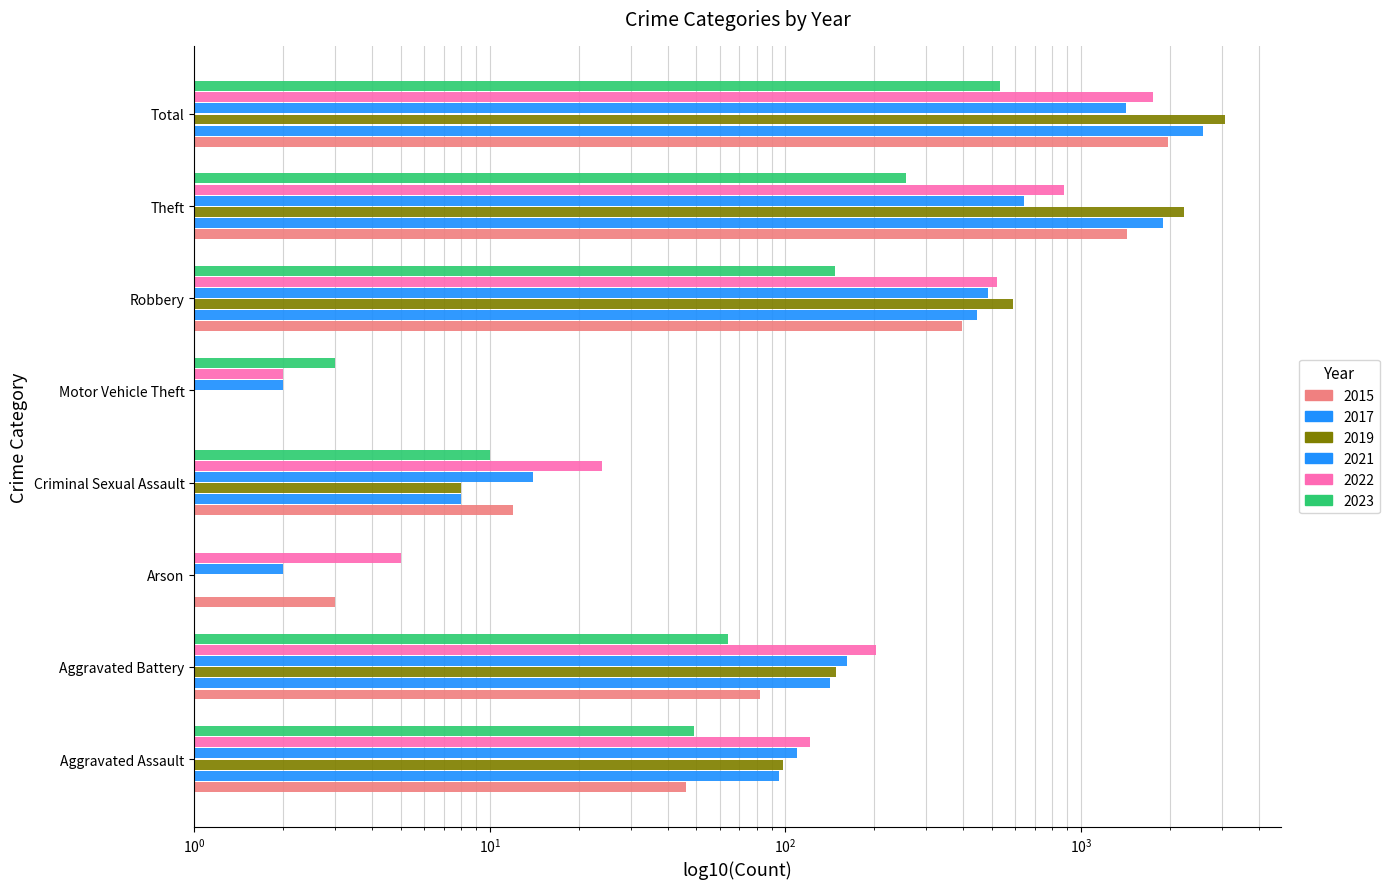

Is the value of 2022 at Aggravated Battery greater than the value of 2017 at Total?

No